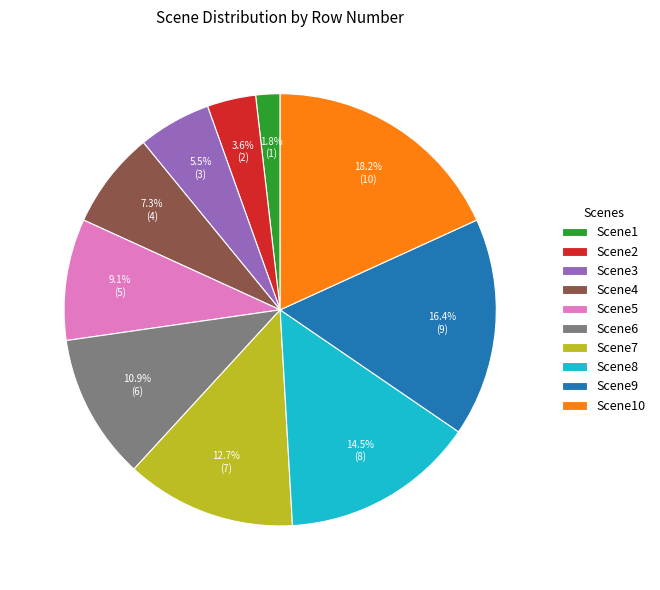

True or false: Scene10 accounts for 18% of the total.

True